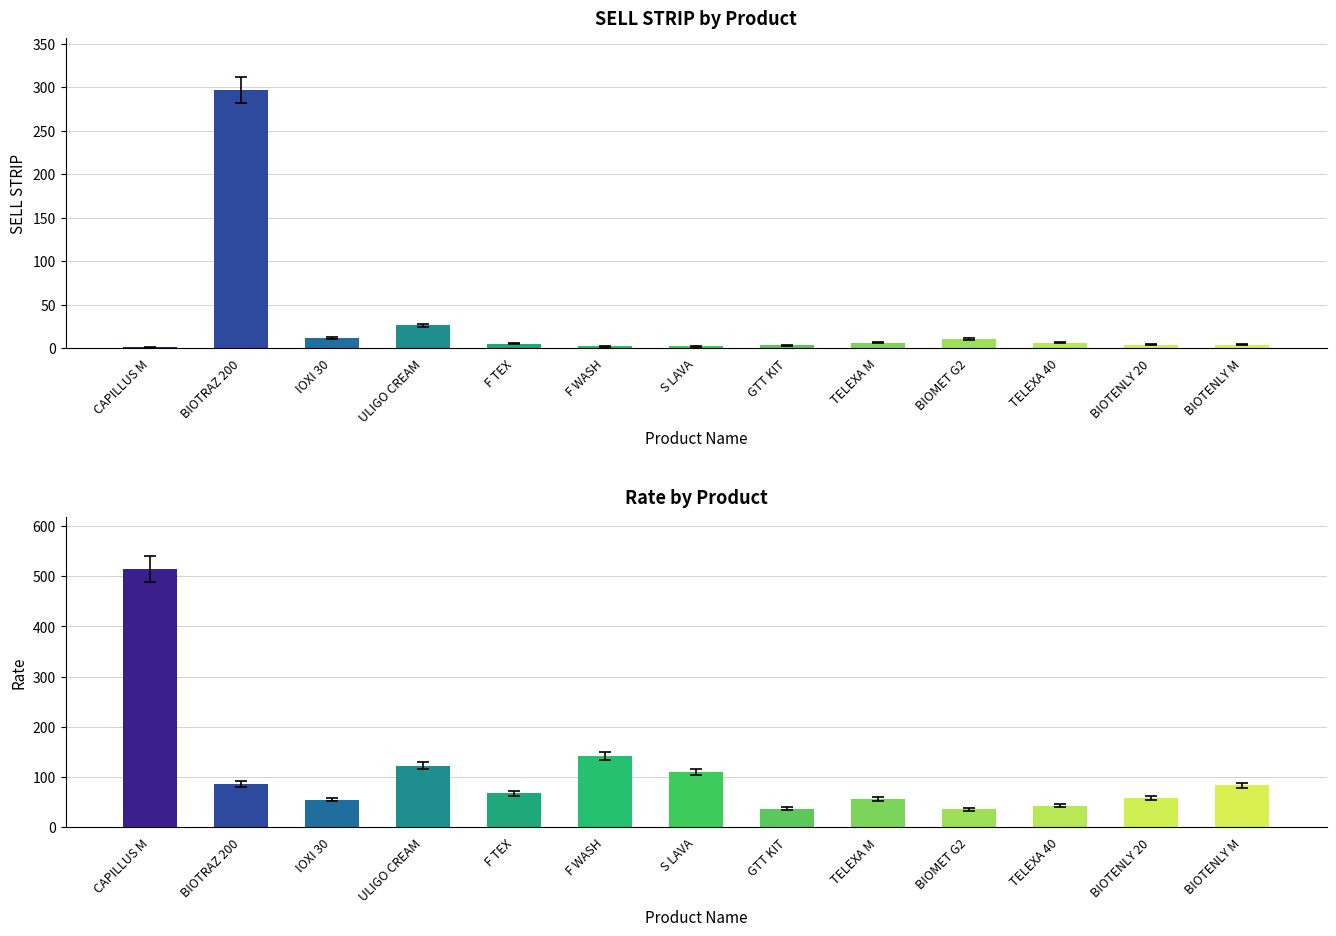

At which label does SELL STRIP reach its peak?

BIOTRAZ 200